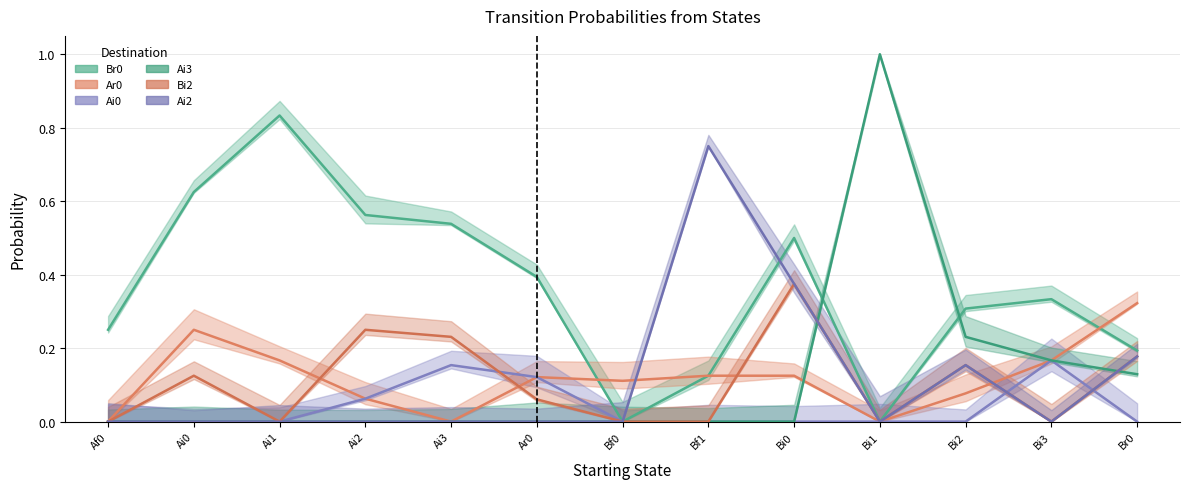

What is the value of the Bi2 point at the 13th from the left?

0.2